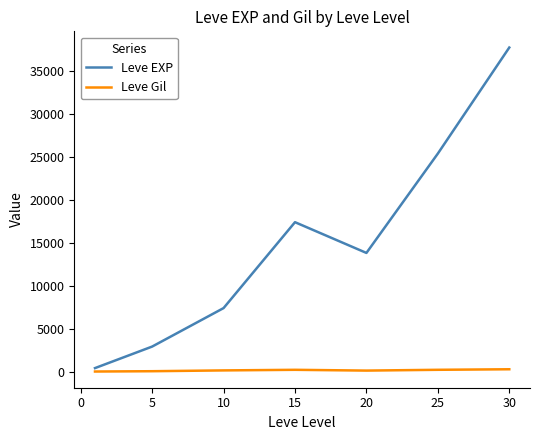

What is the difference between the second highest and second lowest values in the Leve Gil series?

163.3